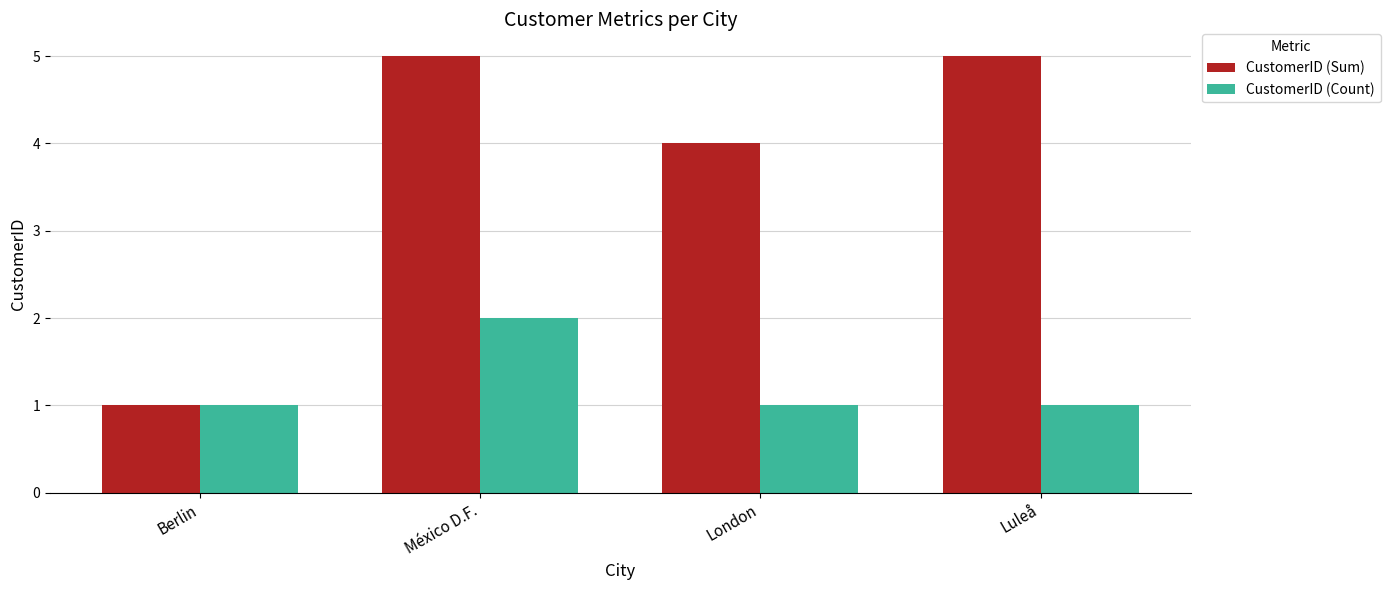

What is the total value across all series at Luleå?

6